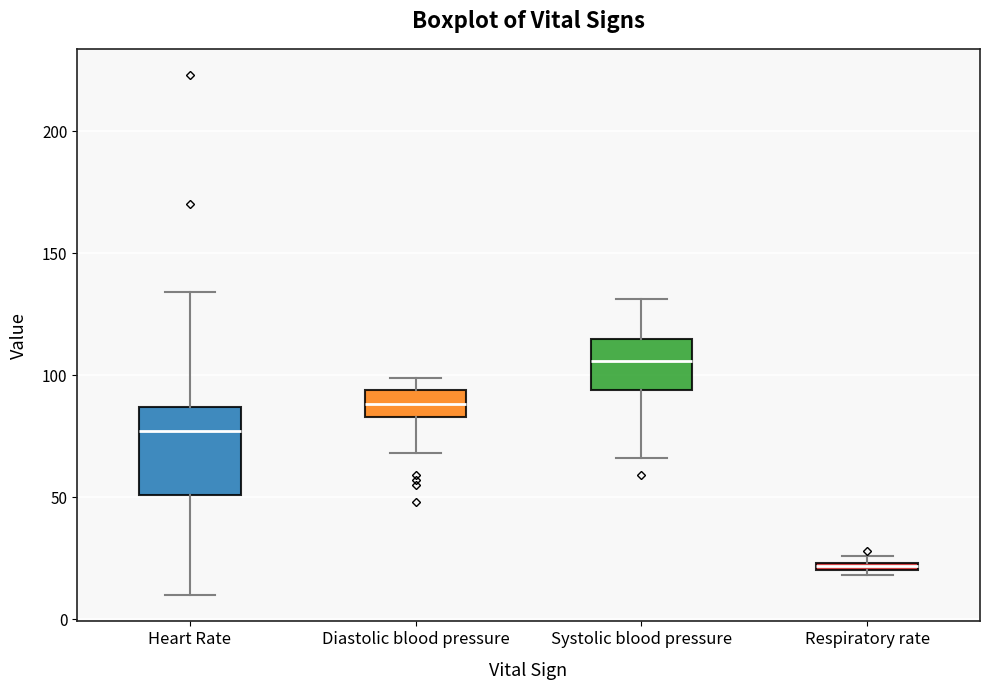

Which box is the tallest, from its lower edge to its upper edge?

Heart Rate